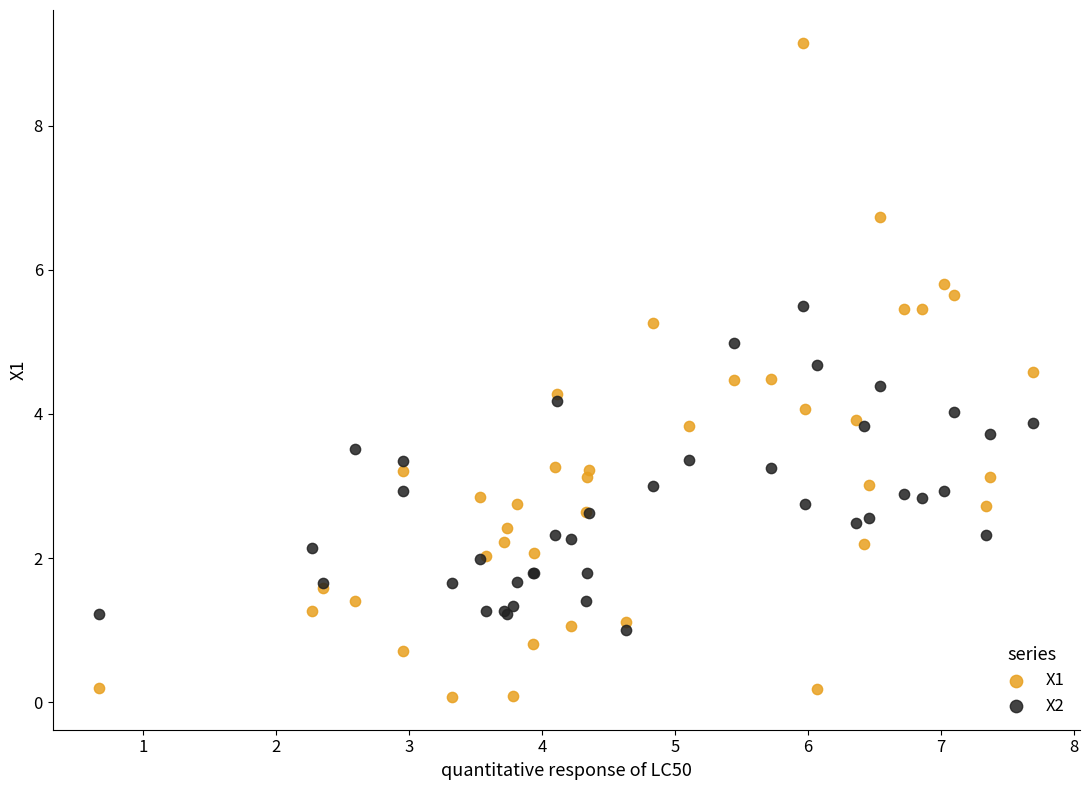

Which series reaches the maximum Y coordinate?

X1